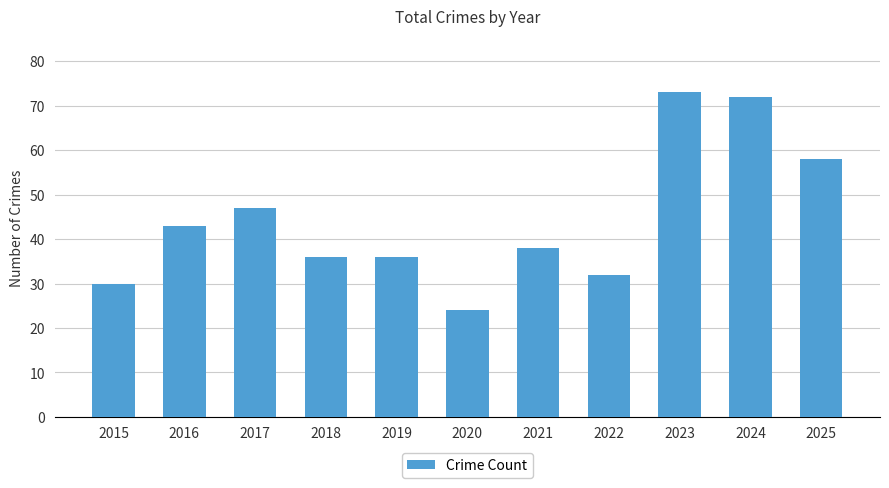

The value at 2021 is 38. True or false?

True